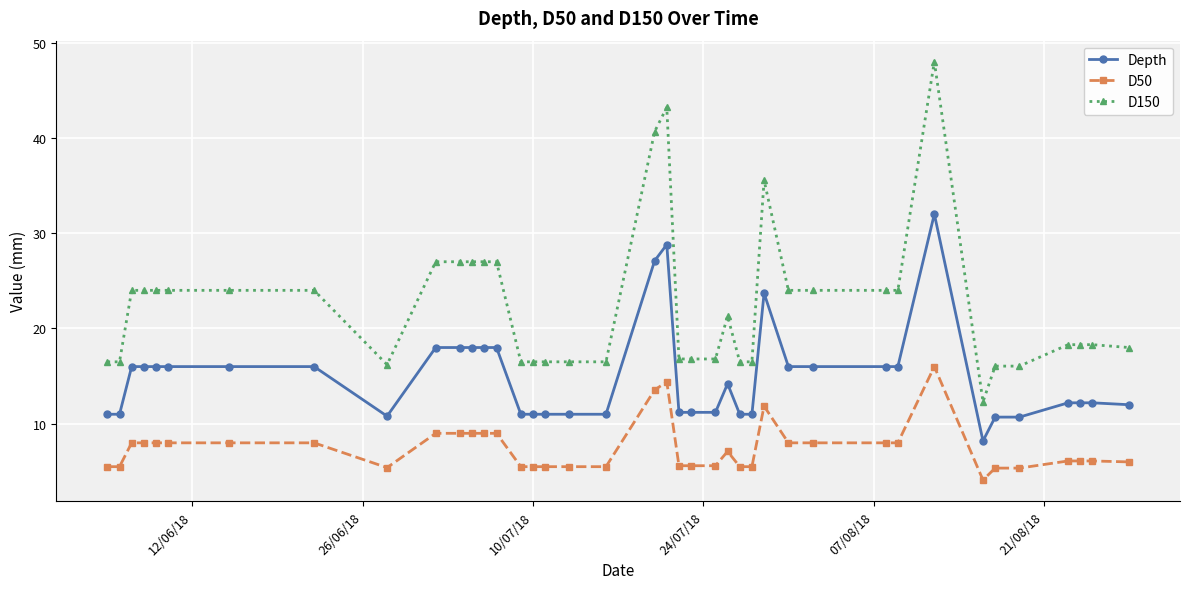

What is the value of the Depth point at the 1st from the left?

11.0